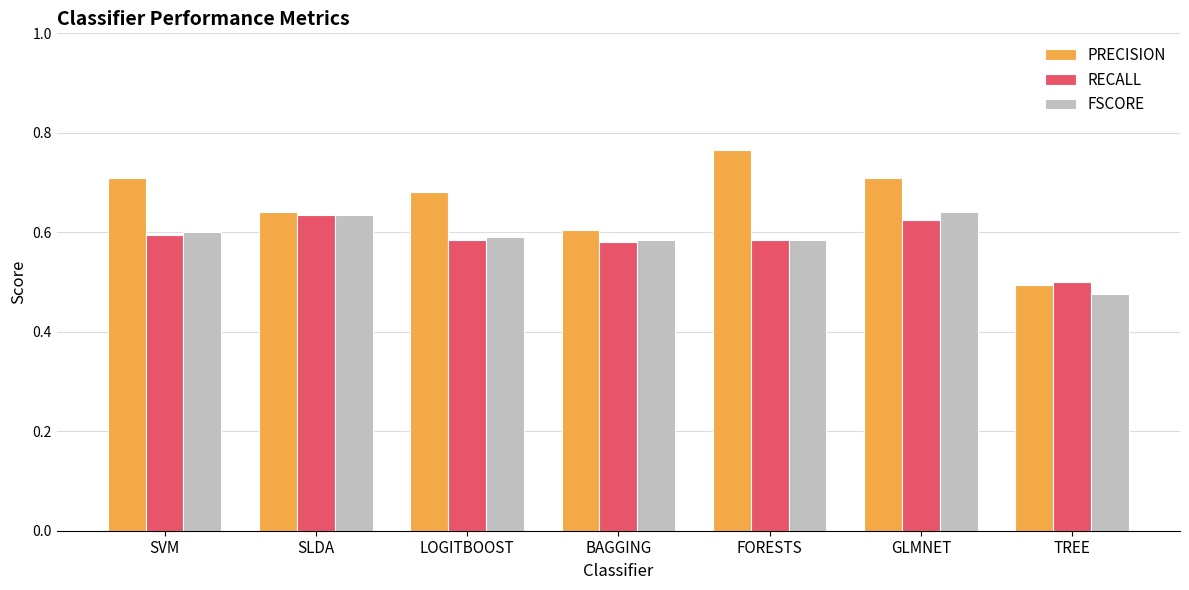

What is the difference between the highest and lowest values at LOGITBOOST?

0.1